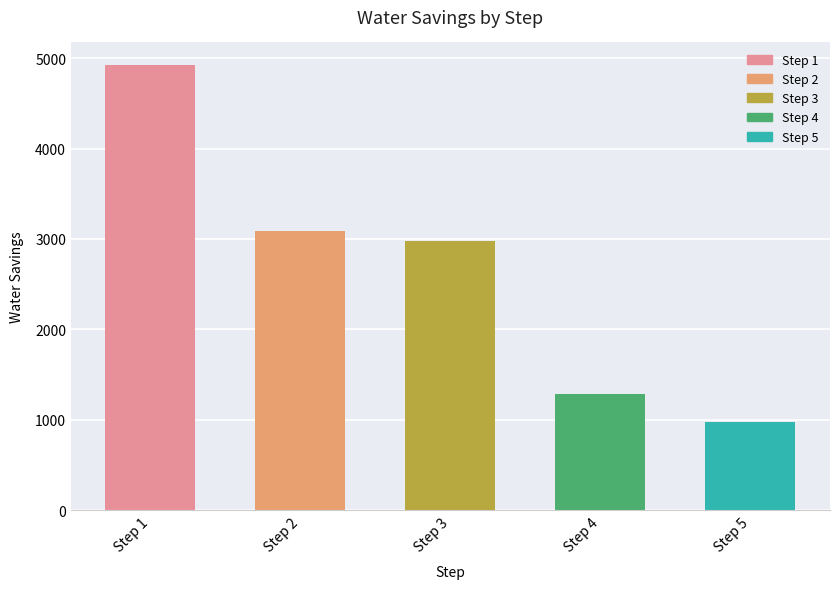

Between Step 1 and Step 5, which is larger?

Step 1